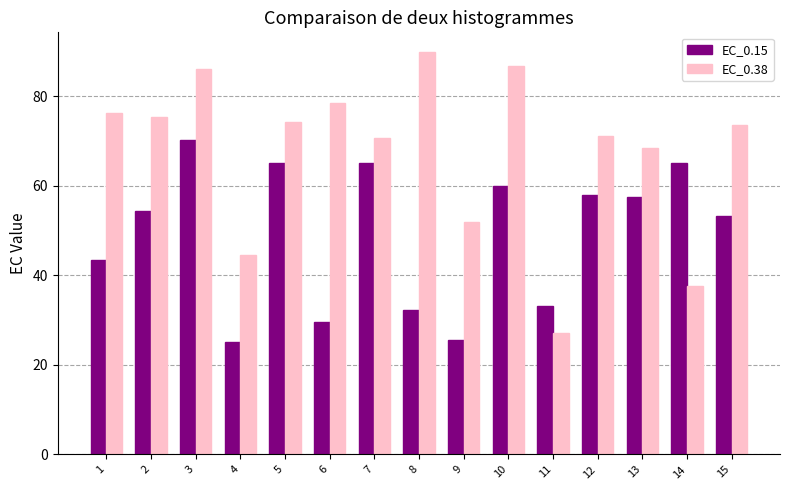

What is the value of the EC_0.38 bar at the 4th from the left?

44.6